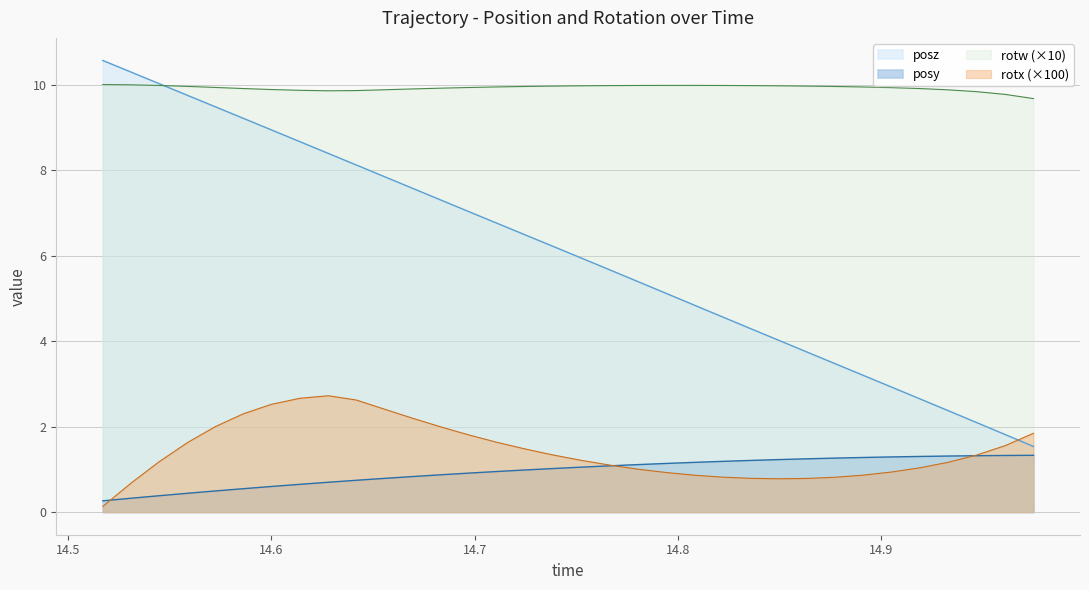

Reading left to right, what are all the values shown in this chart?

posy: 0.3	0.3	0.4	0.4	0.5	0.5	0.6	0.7	0.7	0.7	0.8	0.8	0.9	0.9	0.9	1.0	1.0	1.1	1.1	1.1	1.1	1.2	1.2	1.2	1.2	1.2	1.3	1.3	1.3	1.3	1.3	1.3	1.3	1.3
posz: 10.6	10.3	10.0	9.7	9.5	9.2	8.9	8.7	8.4	8.1	7.8	7.6	7.3	7.0	6.8	6.5	6.2	5.9	5.7	5.4	5.1	4.8	4.6	4.3	4.0	3.7	3.5	3.2	2.9	2.6	2.4	2.1	1.8	1.5
rotx: 0.1	0.7	1.2	1.6	2.0	2.3	2.5	2.7	2.7	2.6	2.4	2.2	2.0	1.8	1.6	1.5	1.3	1.2	1.1	1.0	0.9	0.9	0.8	0.8	0.8	0.8	0.8	0.9	0.9	1.0	1.2	1.3	1.6	1.8
rotw: 10.0	10.0	10.0	10.0	9.9	9.9	9.9	9.9	9.9	9.9	9.9	9.9	9.9	9.9	9.9	10.0	10.0	10.0	10.0	10.0	10.0	10.0	10.0	10.0	10.0	10.0	10.0	9.9	9.9	9.9	9.9	9.8	9.8	9.7